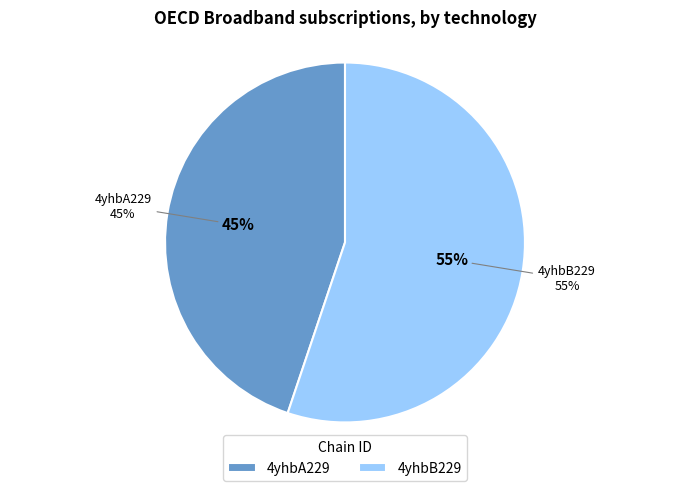

To the nearest percent, what portion does 4yhbB229 represent?

55%